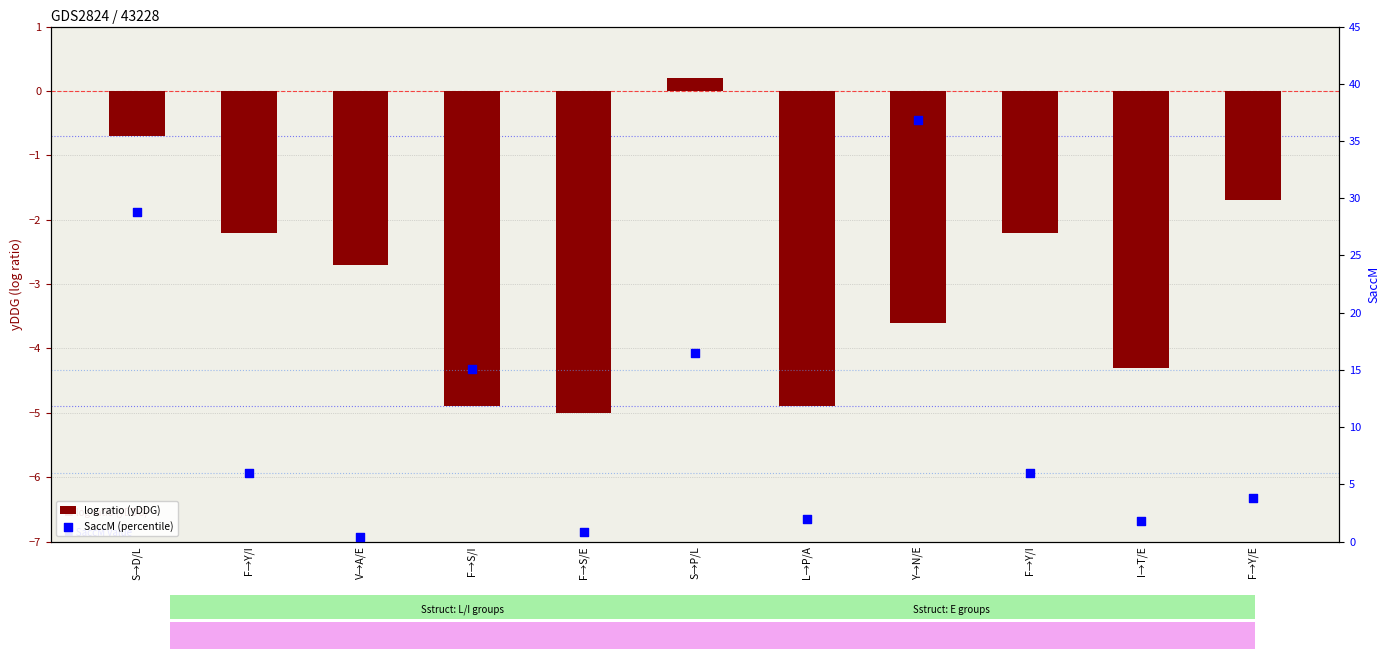

At how many categories does at least one series exceed 11?

4